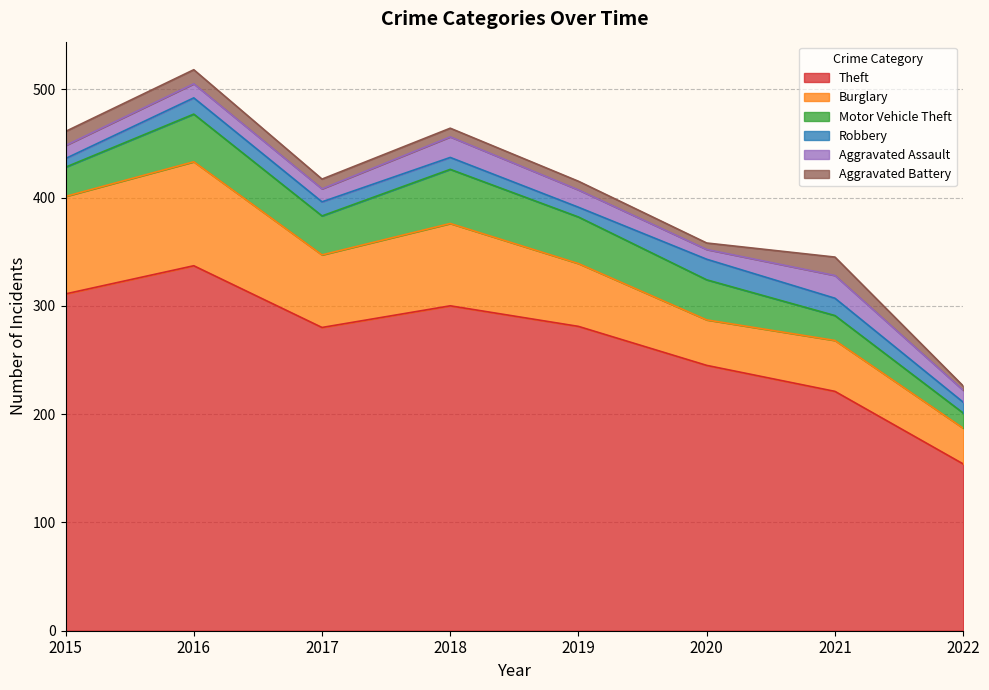

What is the sum of the Motor Vehicle Theft values at 2018 and 2017?

86